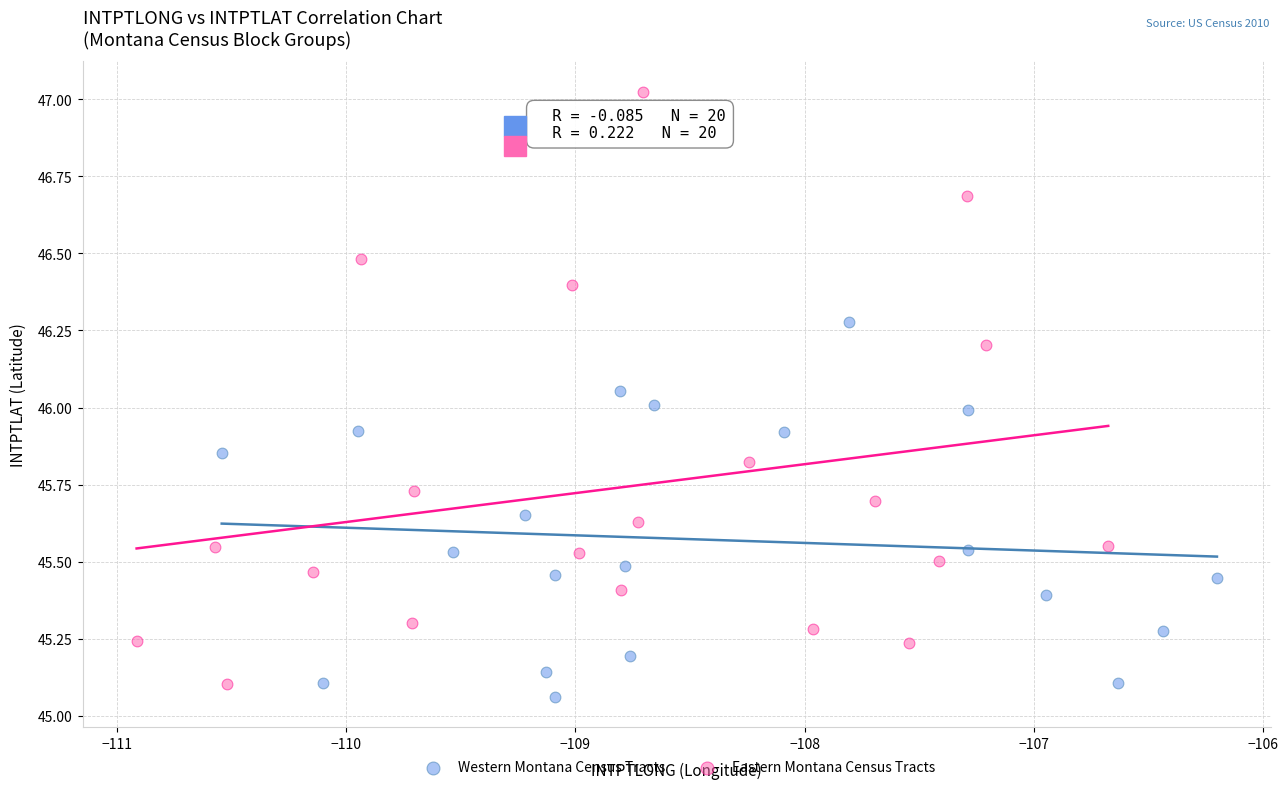

Which series has the largest Y range (max minus min)?

Eastern Montana Census Tracts